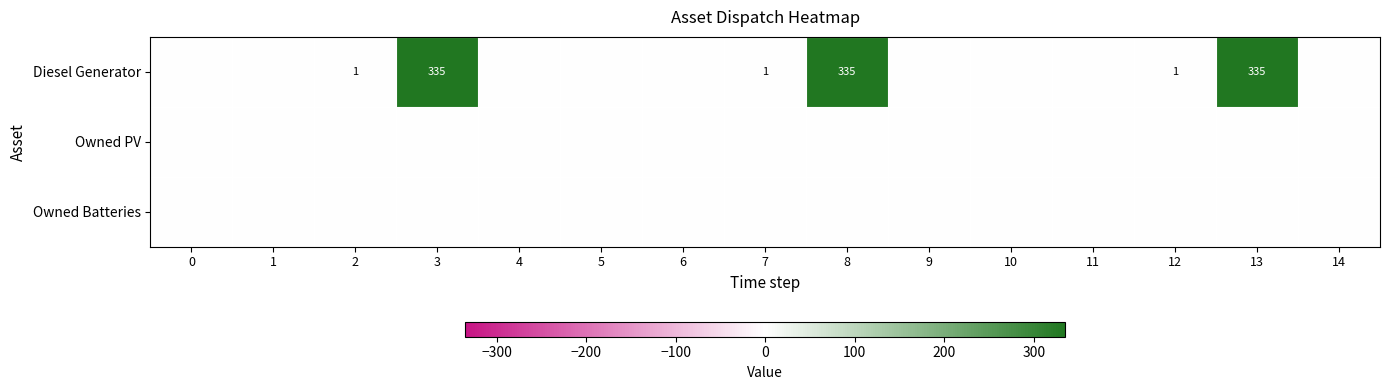

At which category does the chart reach its peak across all series?

3